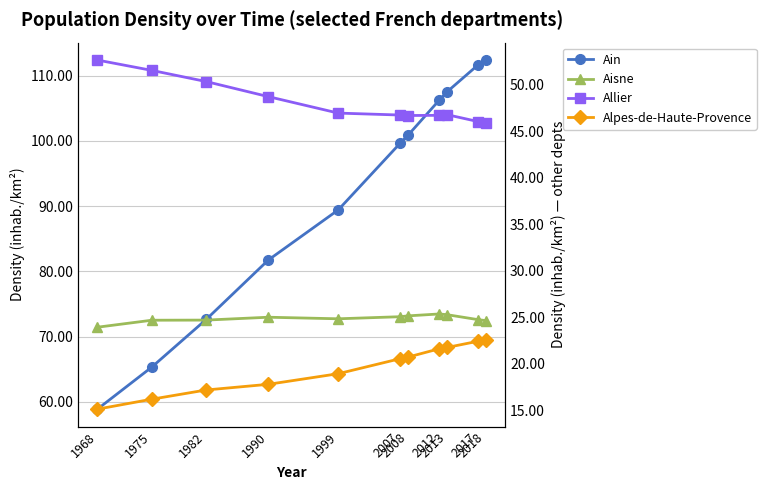

At which category does Aisne reach its first local valley?

1999